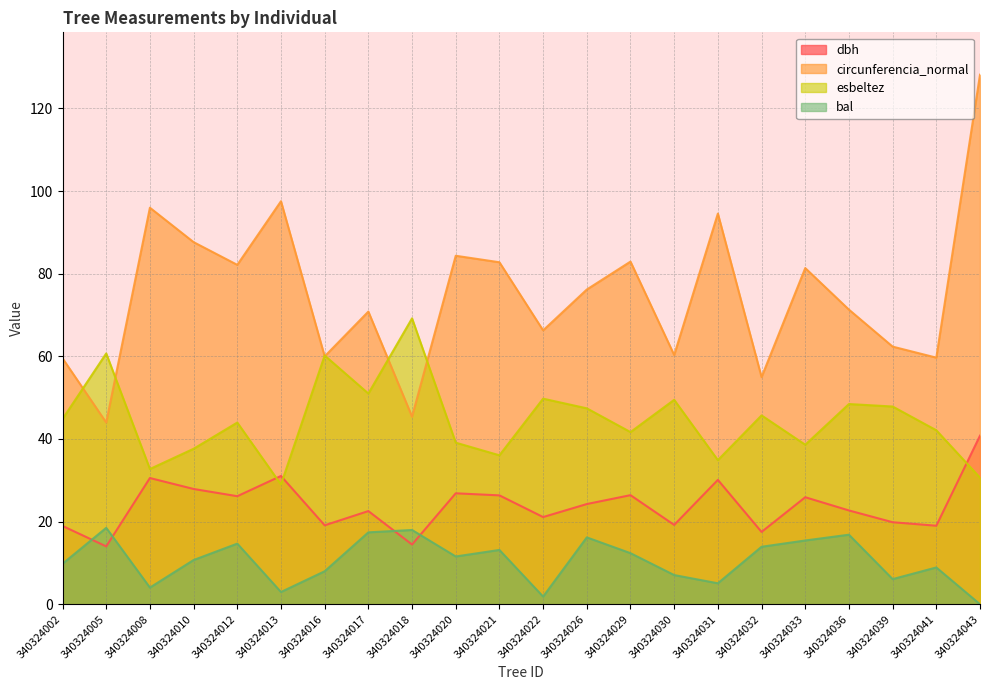

Which series changed the most between 340324002 and 340324030?

esbeltez